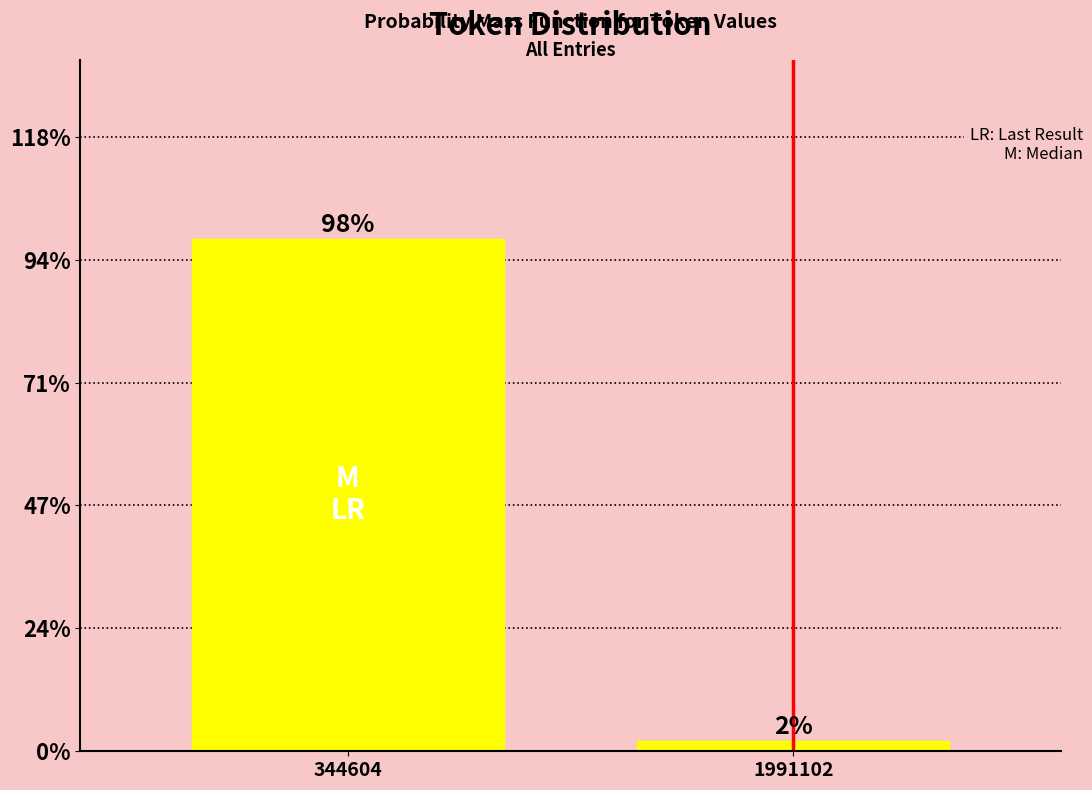

Are the bars horizontal?

No